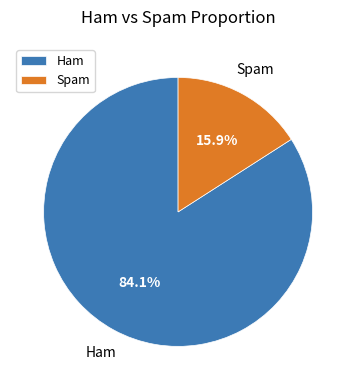

Which slice represents more than half of the pie?

Ham